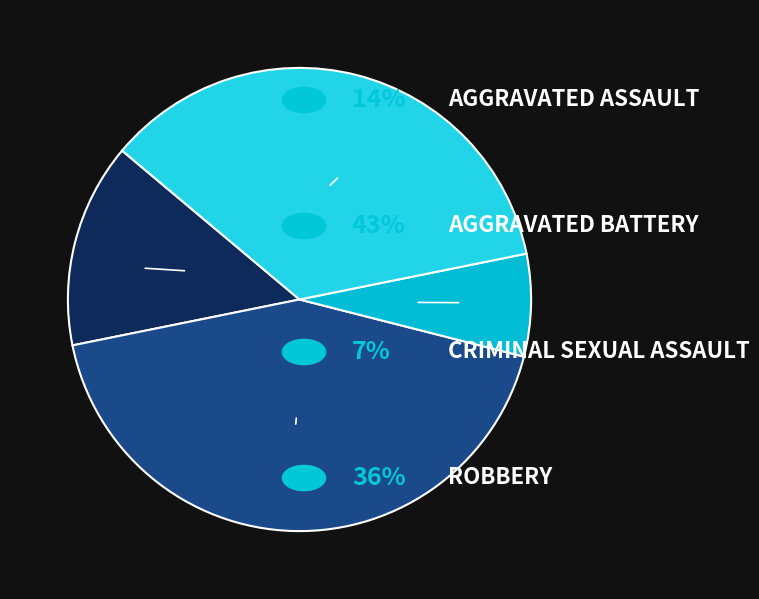

Do Criminal Sexual Assault and Robbery together represent more than half of the pie?

No